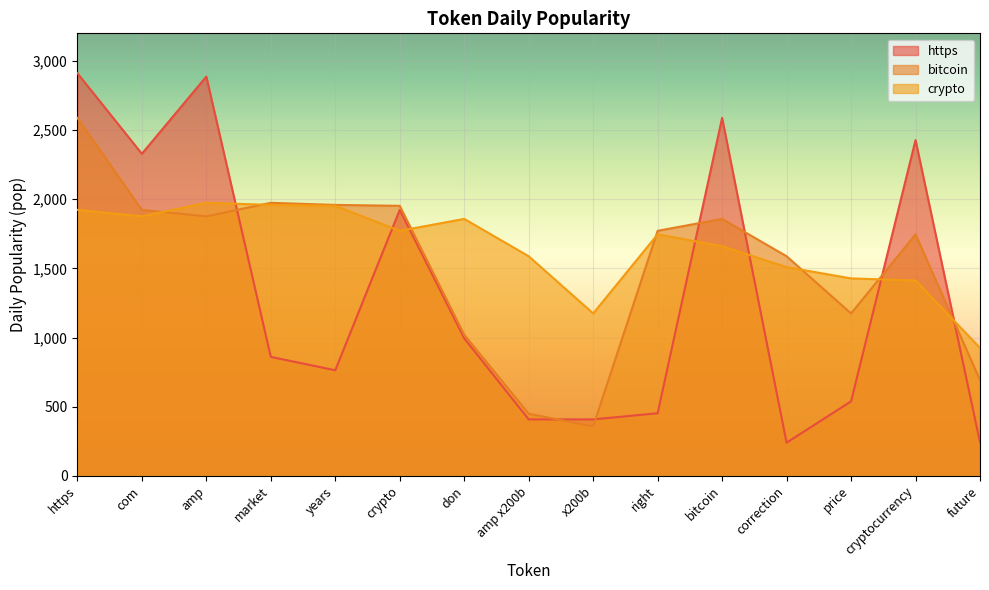

True or false: https and bitcoin intersect in this chart.

True